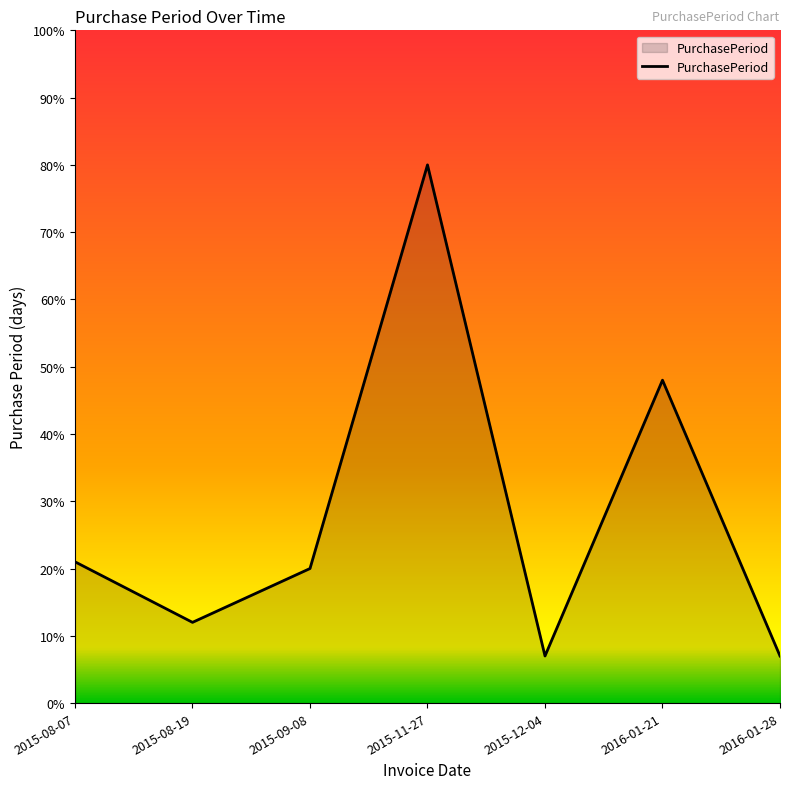

At which category does the data reach its first local valley?

2015-08-19